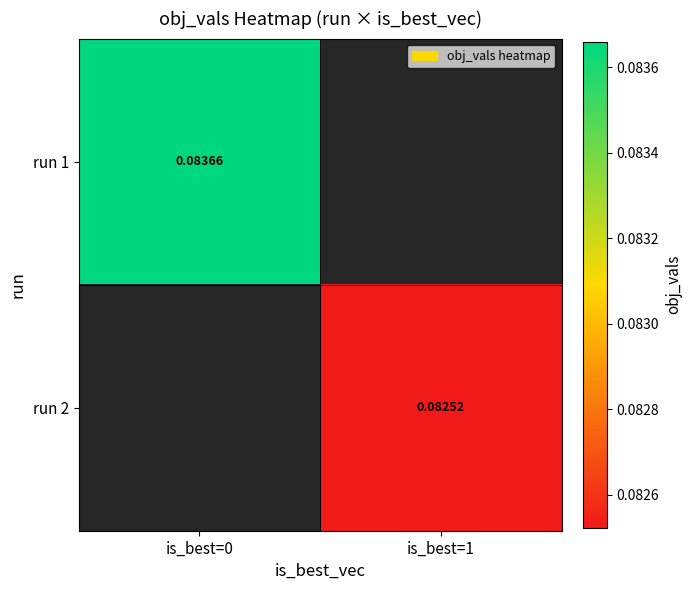

At which label does run 2 first exceed 0?

is_best=1